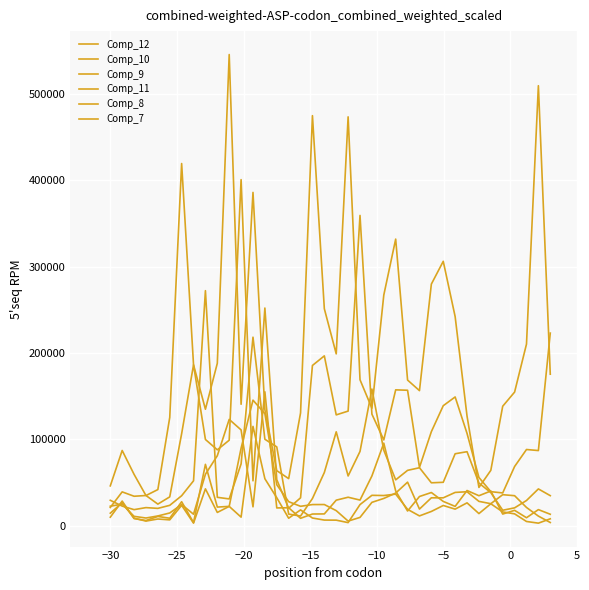

What is the smallest value displayed?

2852.5